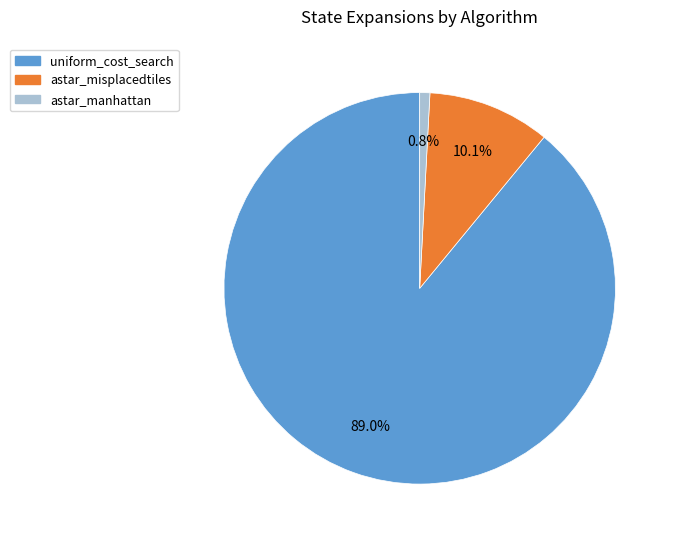

Rank the categories by value from highest to lowest.

uniform_cost_search, astar_misplacedtiles, astar_manhattan